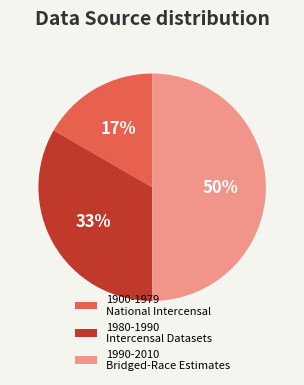

What is the ratio of the value at 1990-2010 Bridged-Race Estimates to the value at 1980-1990 Intercensal Datasets?

1.5